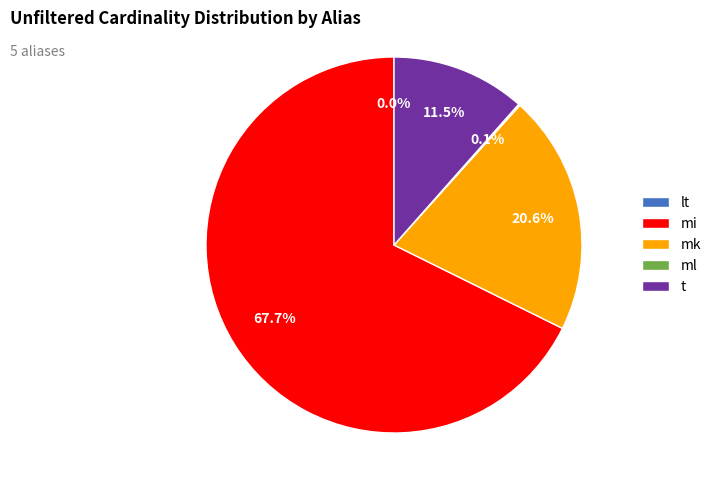

Which category has the biggest portion of the pie?

mi